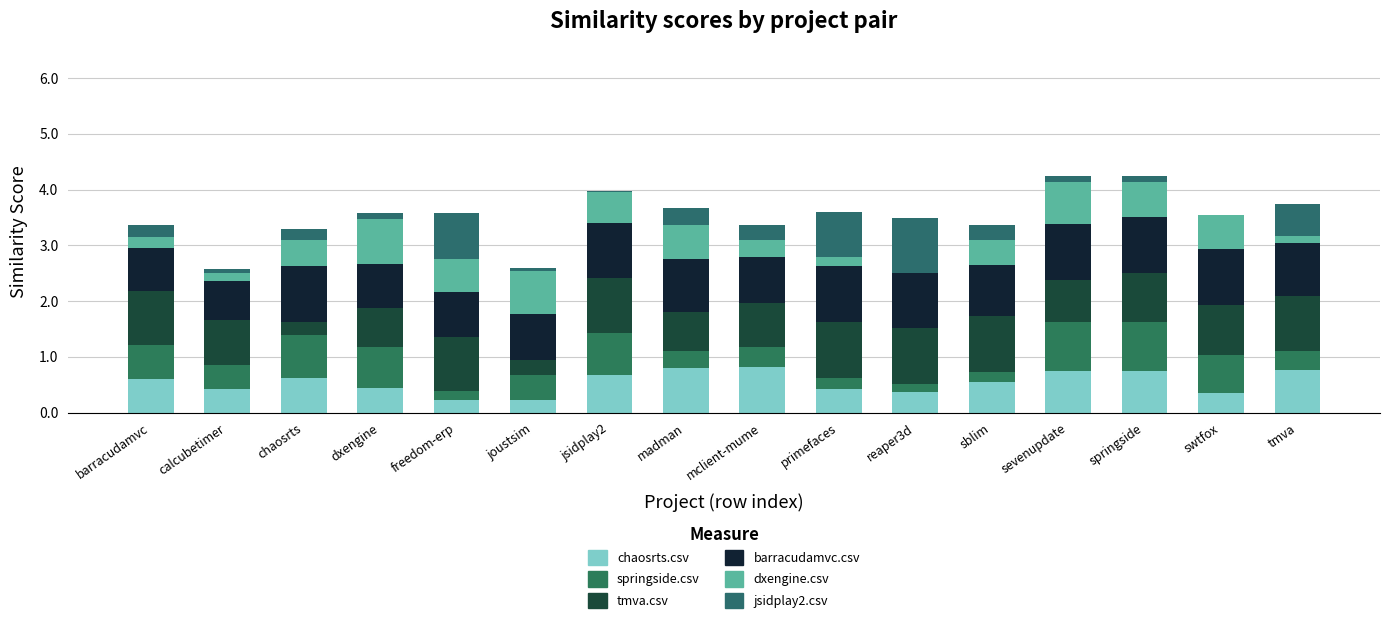

Does the chart contain stacked bars?

Yes